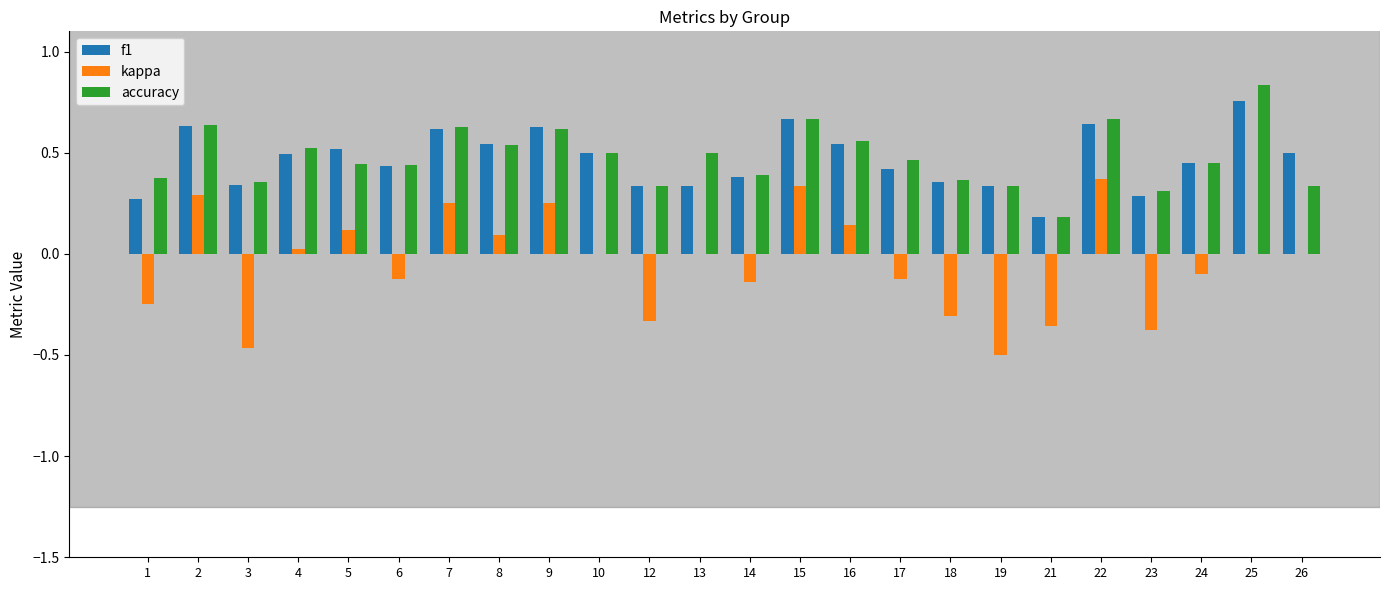

True or false: f1 has a value of 0.8 at 5.

False